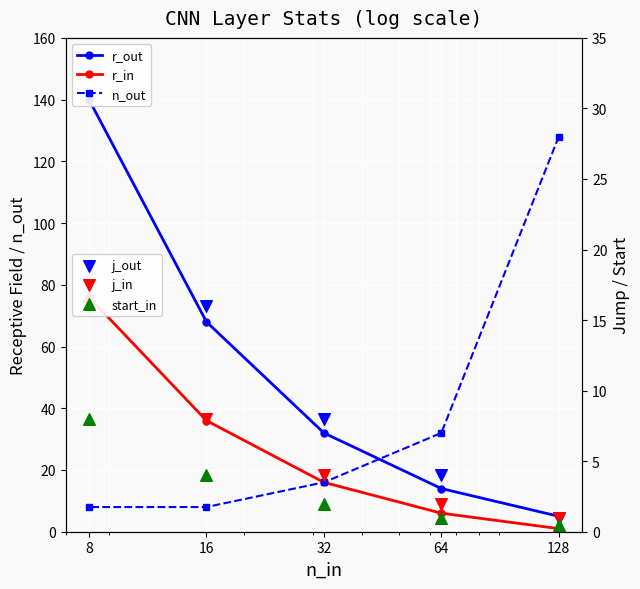

Is the value of r_in at 32 greater than the value of j_in at 64?

Yes